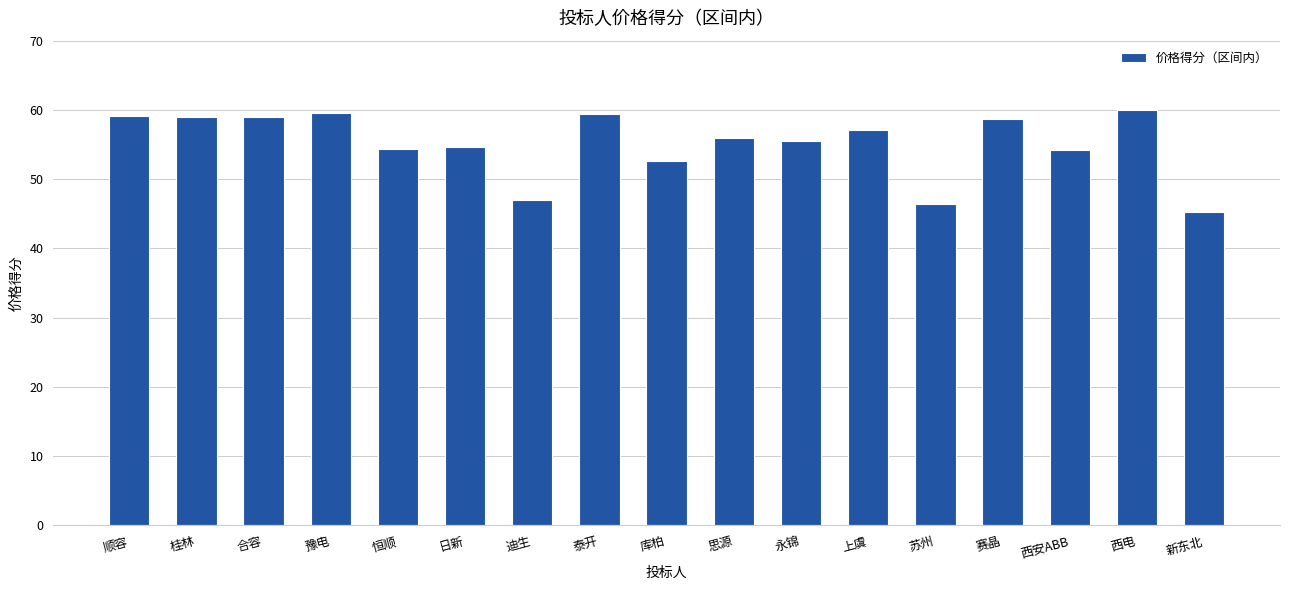

Which category has the lowest value across all series?

新东北